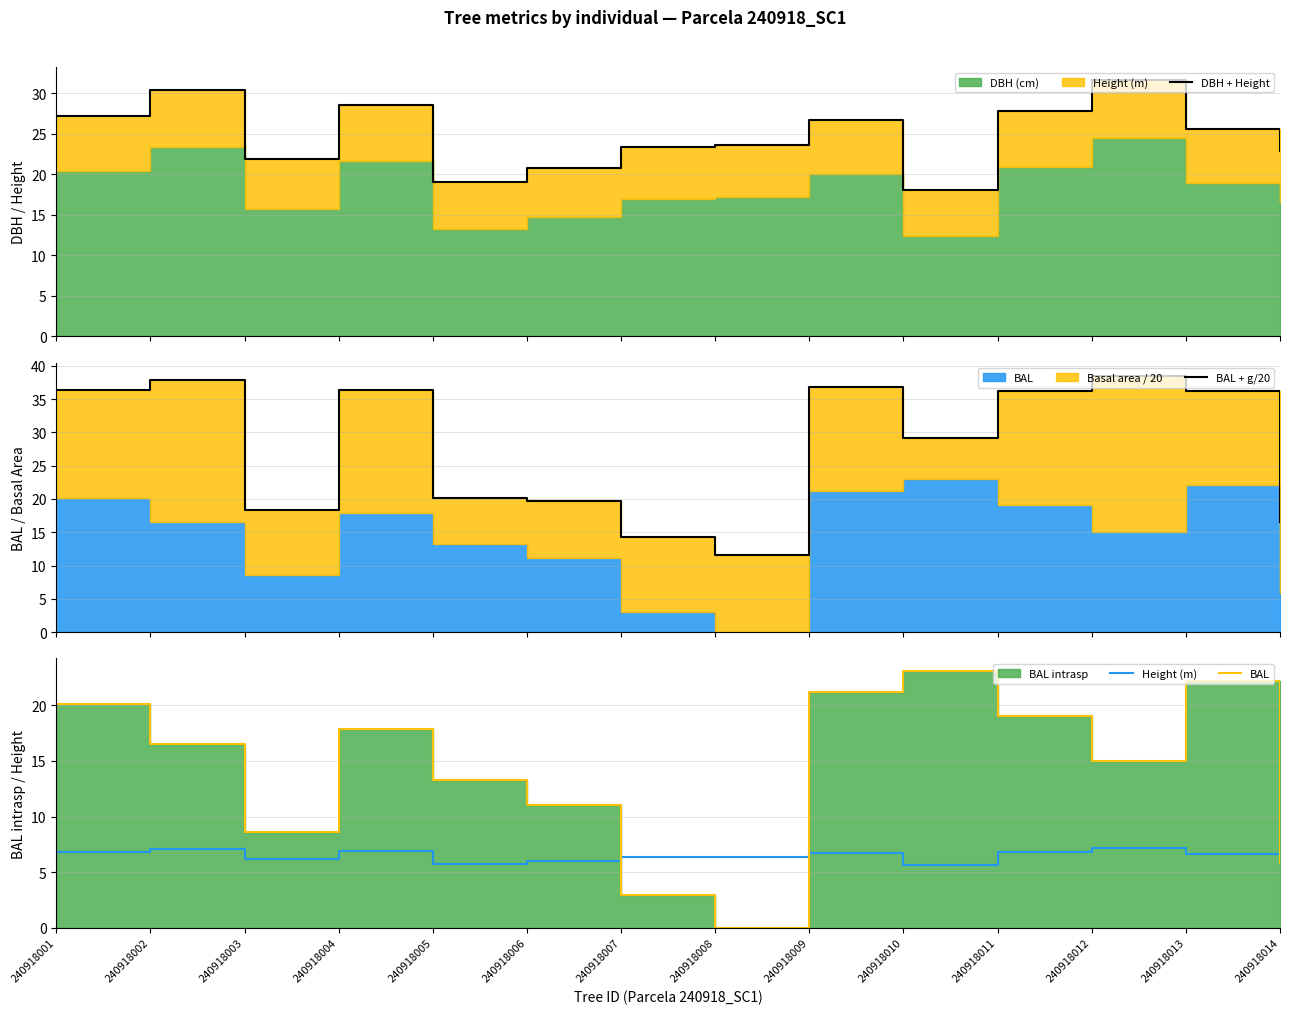

Which label corresponds to the smallest value in the chart?

240918008